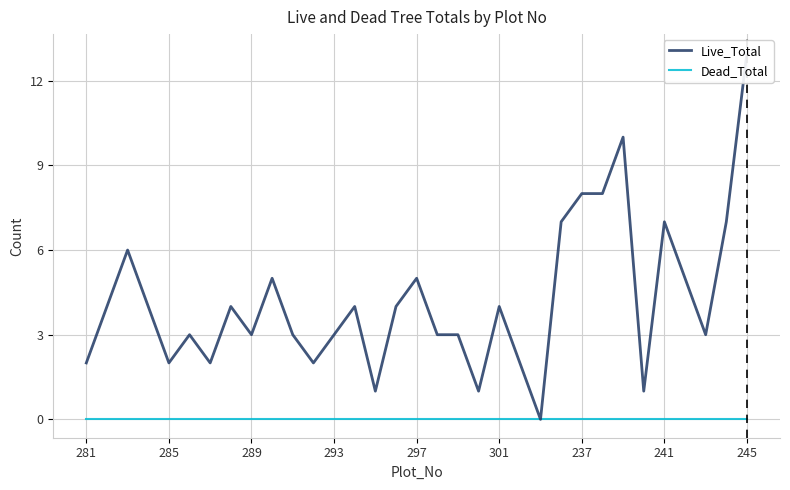

List the series in order of their peak value, highest first.

Live_Total, Dead_Total